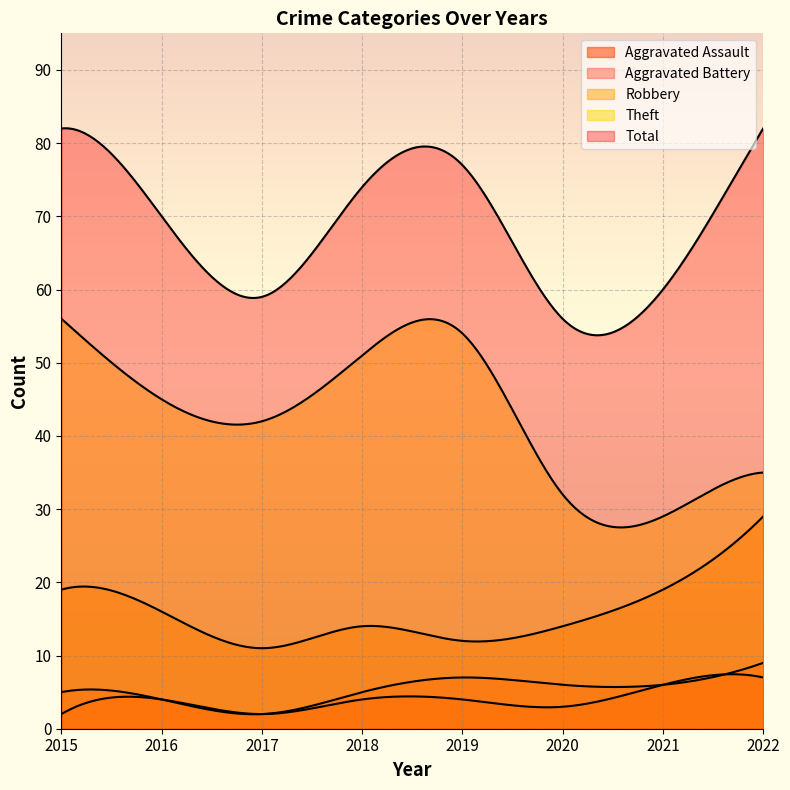

True or false: Aggravated Battery and Theft intersect in this chart.

False